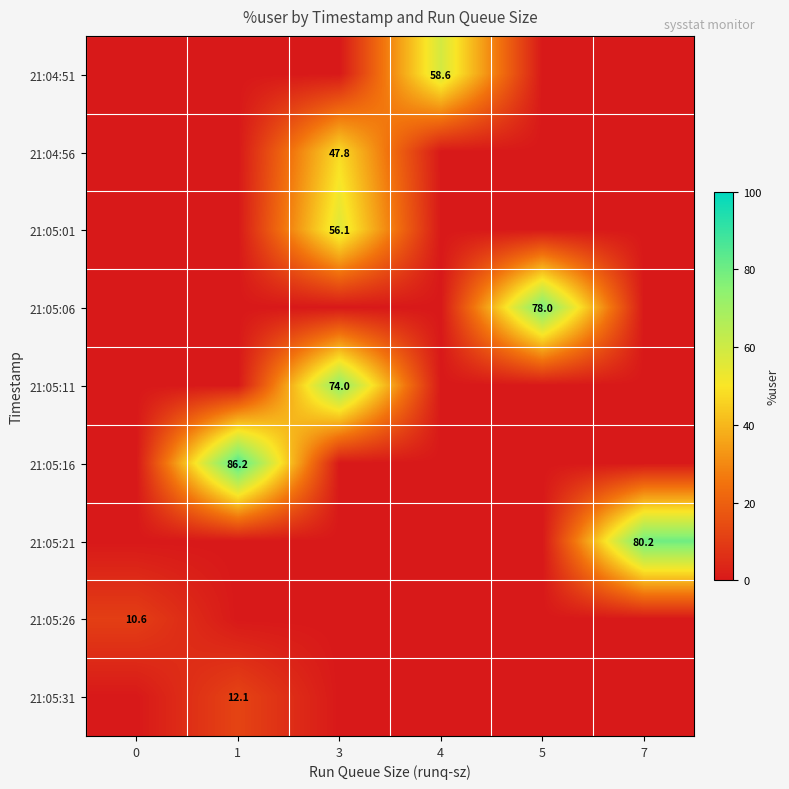

What is the spread (max minus min) of values at 7?

80.2